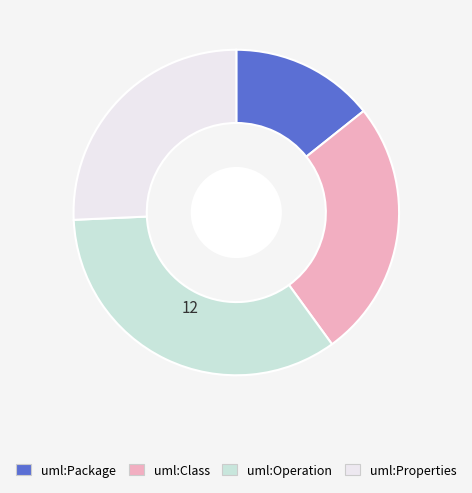

What is the ratio of the value at uml:Operation to the value at uml:Class?

1.3